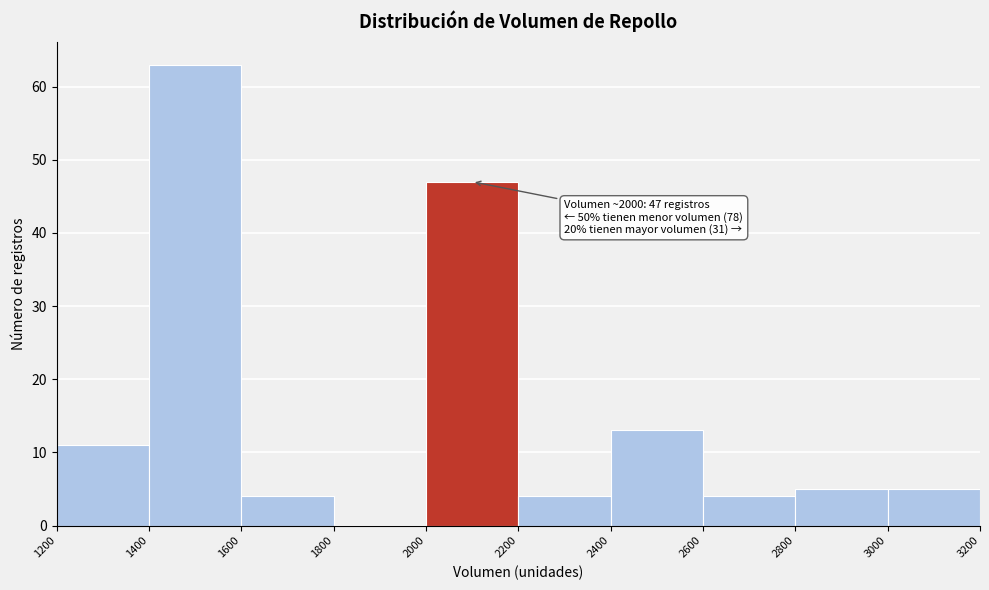

Over which range of the x-axis is the bar tallest?

1400 to 1600